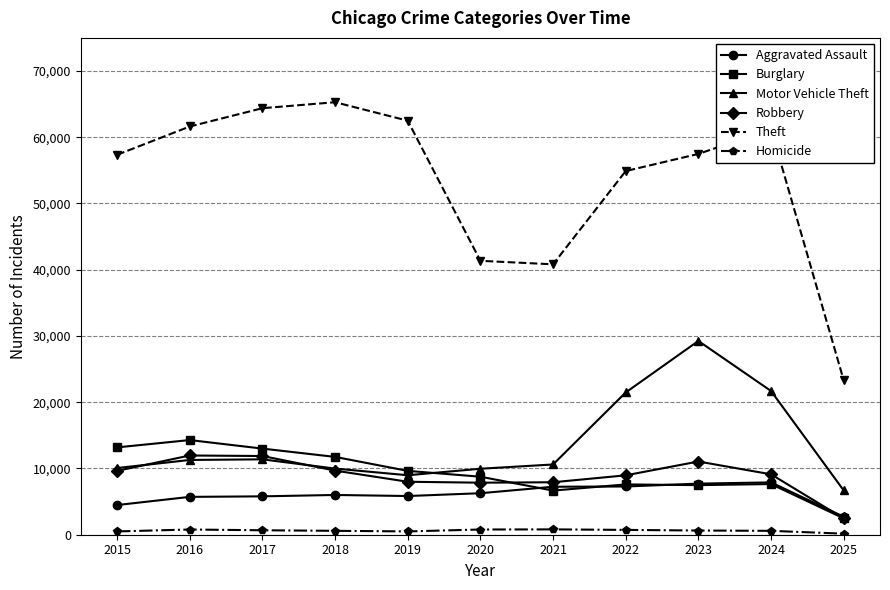

True or false: Burglary has a value of 8758 at 2020.

True